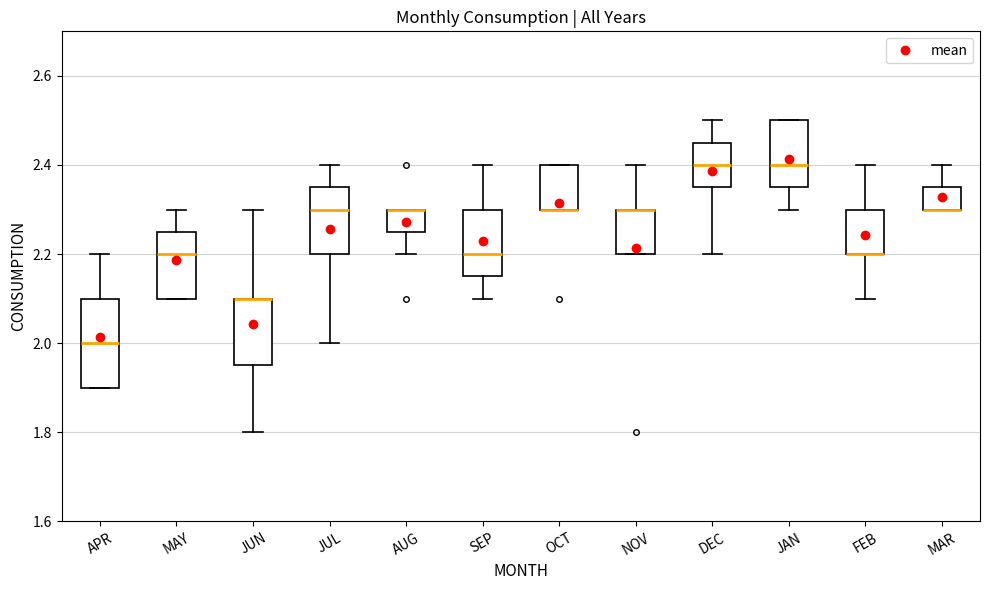

Reading left to right, transcribe this box plot: for each box, give where its median line is, the range the box spans, and where its two whiskers end, as read against the y-axis. The values are not printed on the chart, so give them approximately, as read against the axis.

APR: median 2.00, box 1.90 to 2.10, whiskers 1.90 to 2.20
MAY: median 2.20, box 2.10 to 2.26, whiskers 2.10 to 2.30
JUN: median 2.10 (drawn on the box's upper edge), box 1.96 to 2.10, whiskers 1.80 to 2.30
JUL: median 2.30, box 2.20 to 2.36, whiskers 2.00 to 2.40
AUG: median 2.30 (drawn on the box's upper edge), box 2.26 to 2.30, whiskers 2.20 to 2.30
SEP: median 2.20, box 2.16 to 2.30, whiskers 2.10 to 2.40
OCT: median 2.30 (drawn on the box's lower edge), box 2.30 to 2.40, whiskers 2.30 to 2.40
NOV: median 2.30 (drawn on the box's upper edge), box 2.20 to 2.30, whiskers 2.20 to 2.40
DEC: median 2.40, box 2.36 to 2.46, whiskers 2.20 to 2.50
JAN: median 2.40, box 2.36 to 2.50, whiskers 2.30 to 2.50
FEB: median 2.20 (drawn on the box's lower edge), box 2.20 to 2.30, whiskers 2.10 to 2.40
MAR: median 2.30 (drawn on the box's lower edge), box 2.30 to 2.36, whiskers 2.30 to 2.40